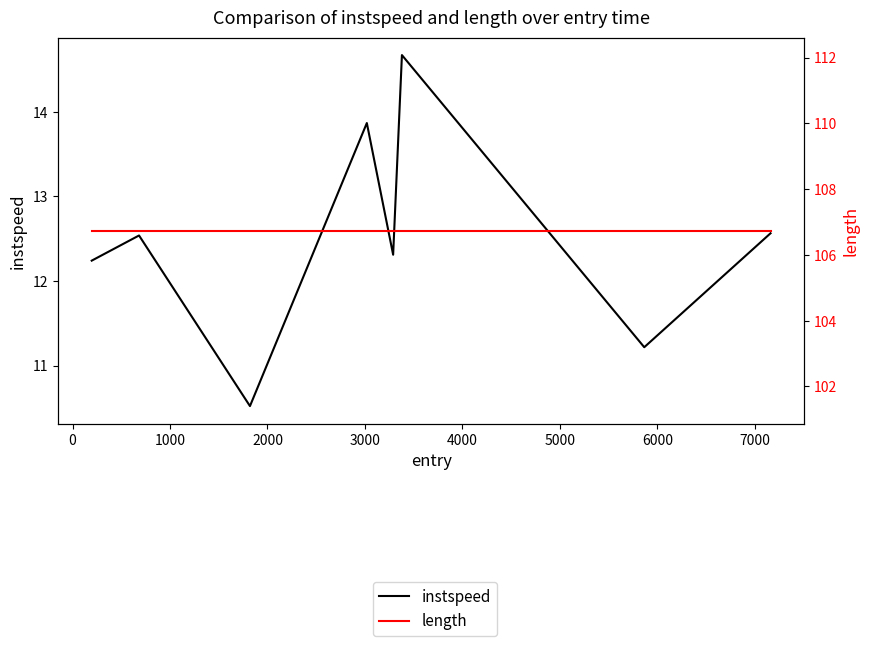

Count the number of data series in this chart.

2